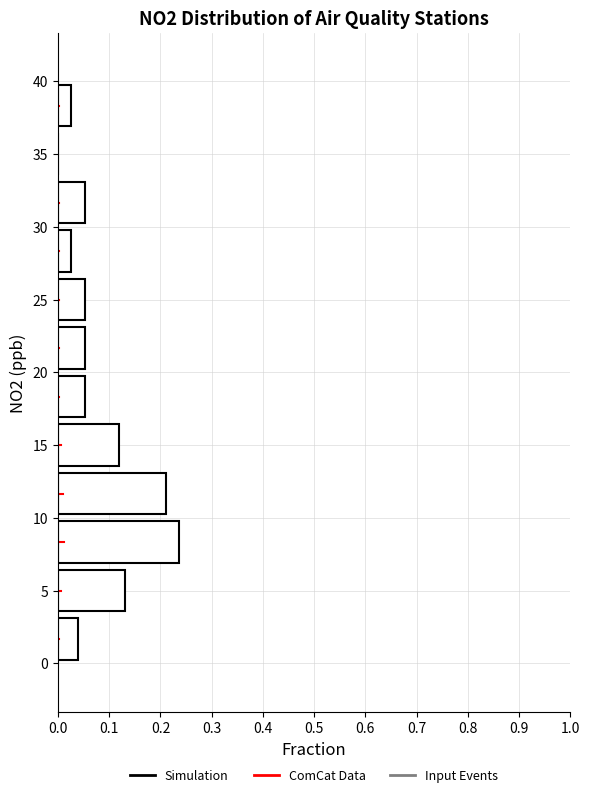

How long is the bar that spans 36.5 to 40.0 on the y-axis? Neither the bar edges nor the lengths are printed on the chart, so give them approximately, as read against the axes.

0.03